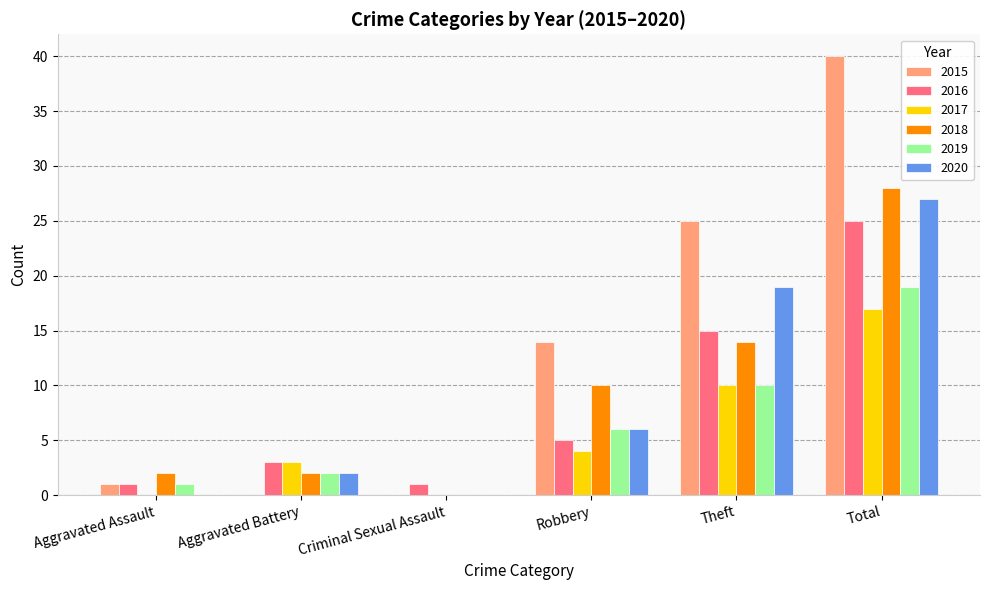

Does the chart contain stacked bars?

No